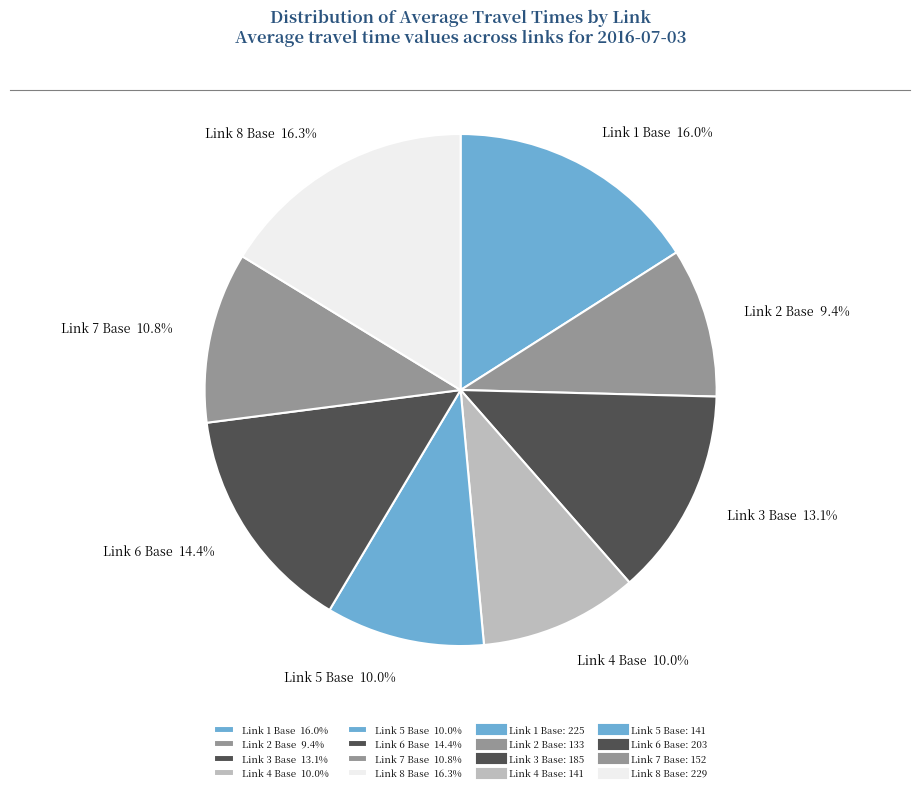

True or false: Link 3 Base accounts for 13% of the total.

True